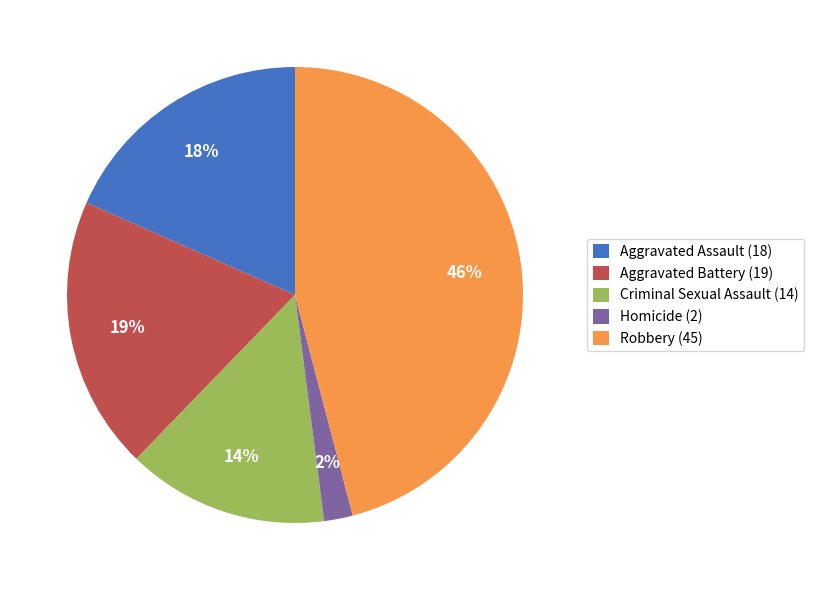

Does any single category account for the majority?

No